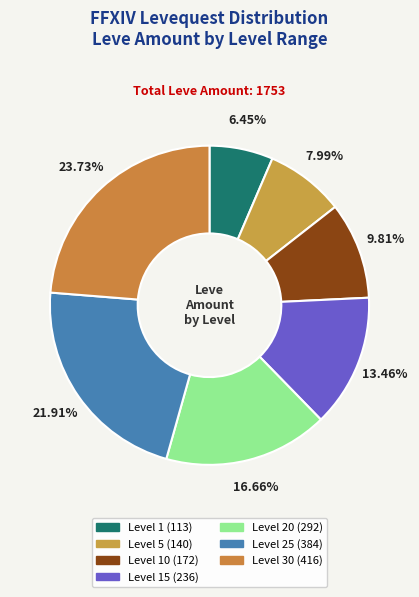

To the nearest percent, what is the difference between the largest and smallest slice percentages?

17%